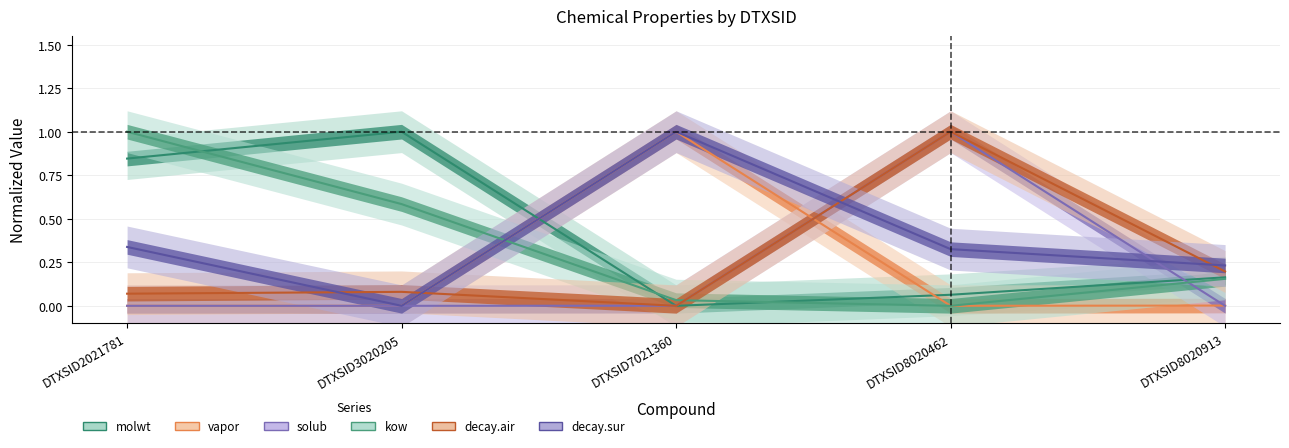

Which series ends up on top after the final intersection of molwt and kow?

molwt